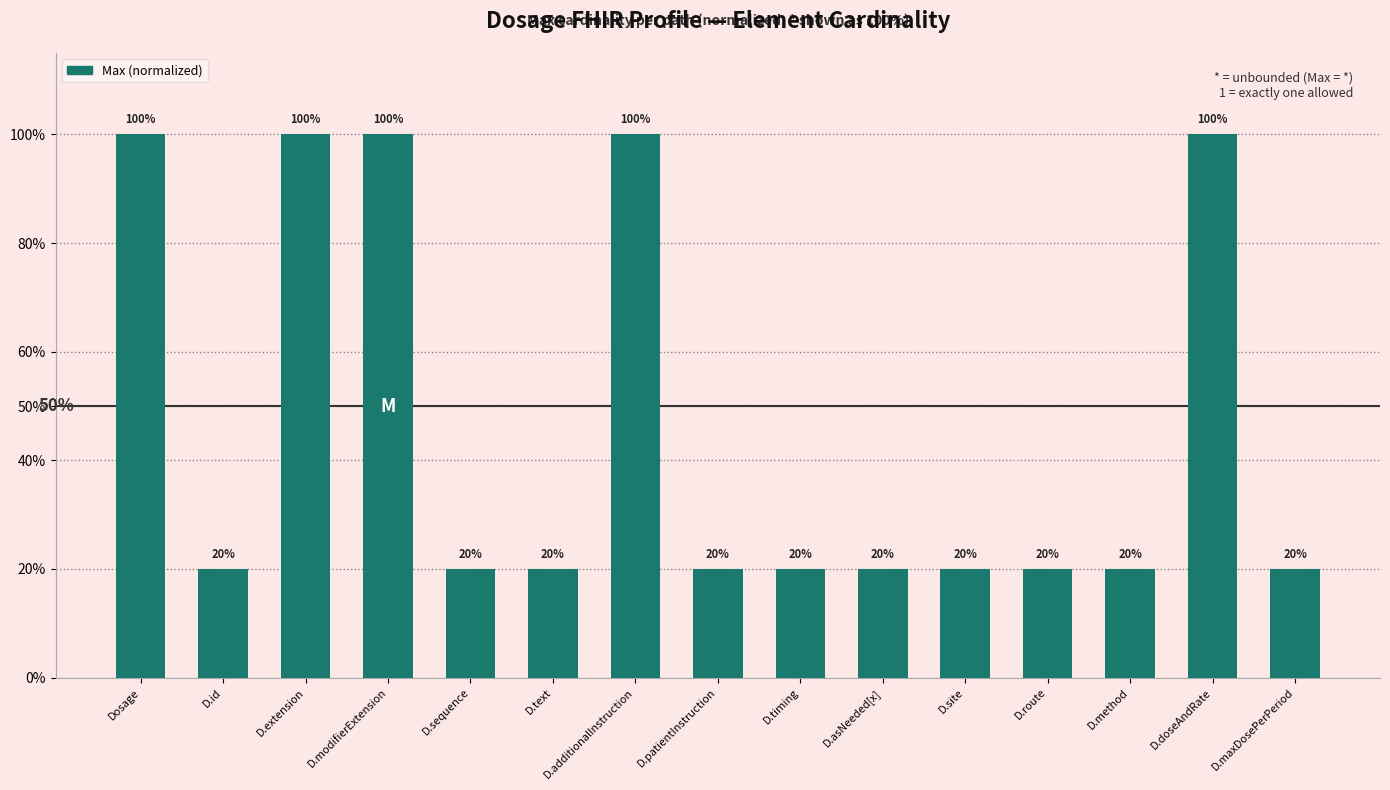

Rank the categories by value from lowest to highest.

D.id, D.sequence, D.text, D.patientInstruction, D.timing, D.asNeeded[x], D.site, D.route, D.method, D.maxDosePerPeriod, Dosage, D.extension, D.modifierExtension, D.additionalInstruction, D.doseAndRate